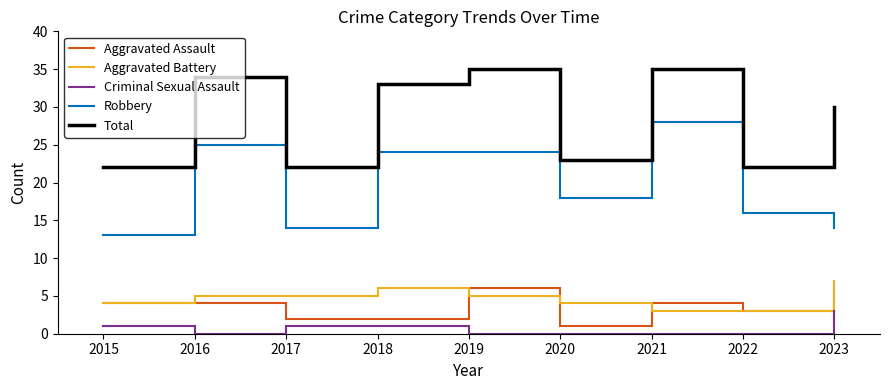

How many lines are shown in the chart?

5